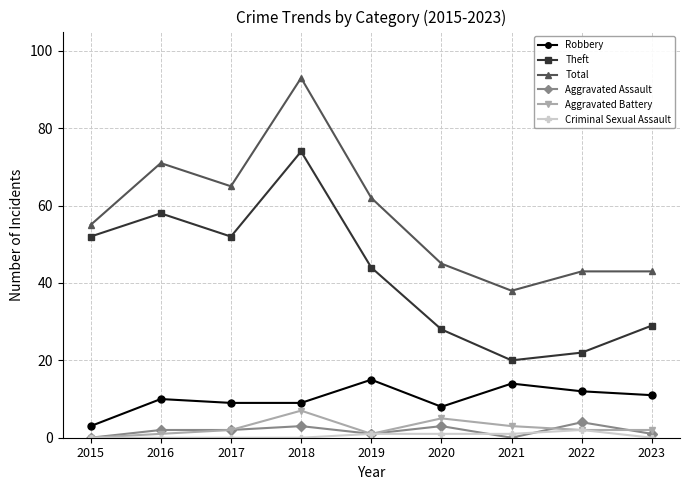

What is the value of the Robbery point at the 8th from the left?

12